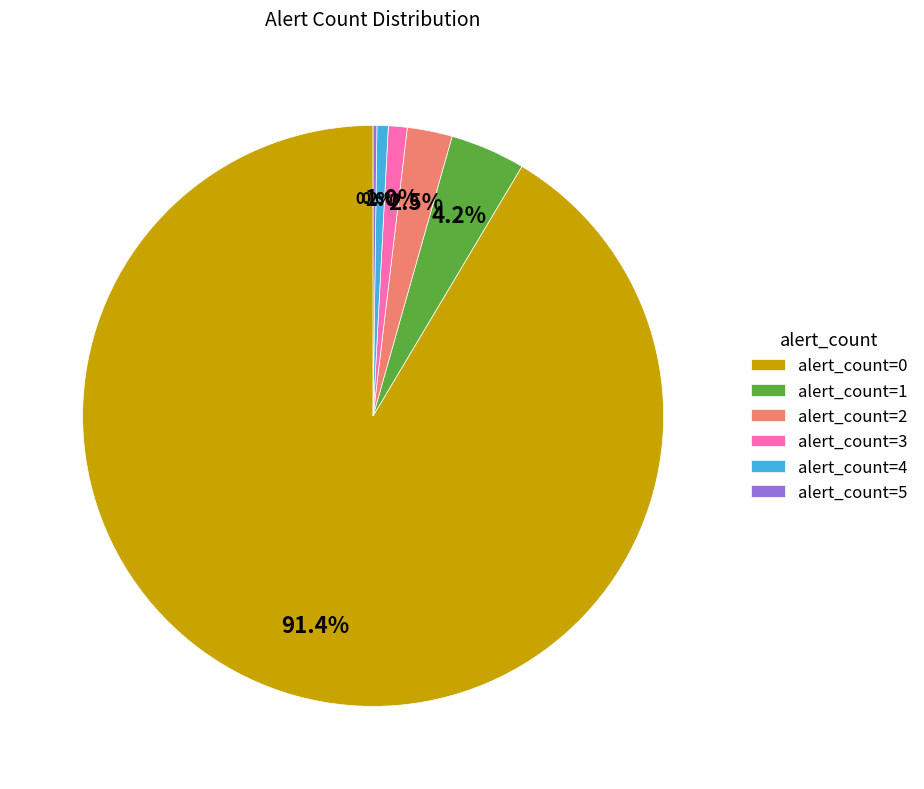

How much of the chart is everything except alert_count=3?

99.0%